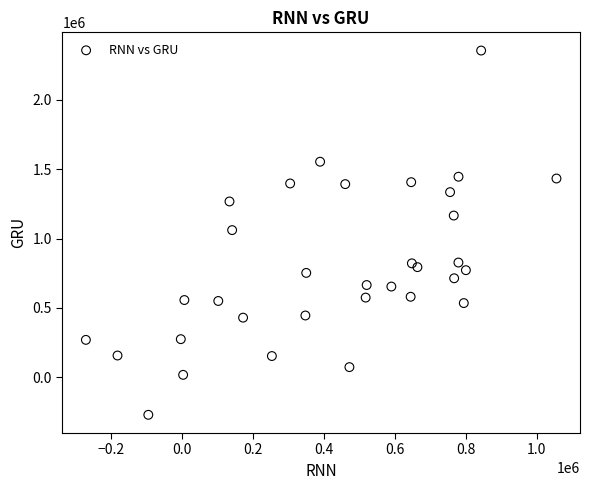

What is the range of X values (max minus min)?

1326769.2